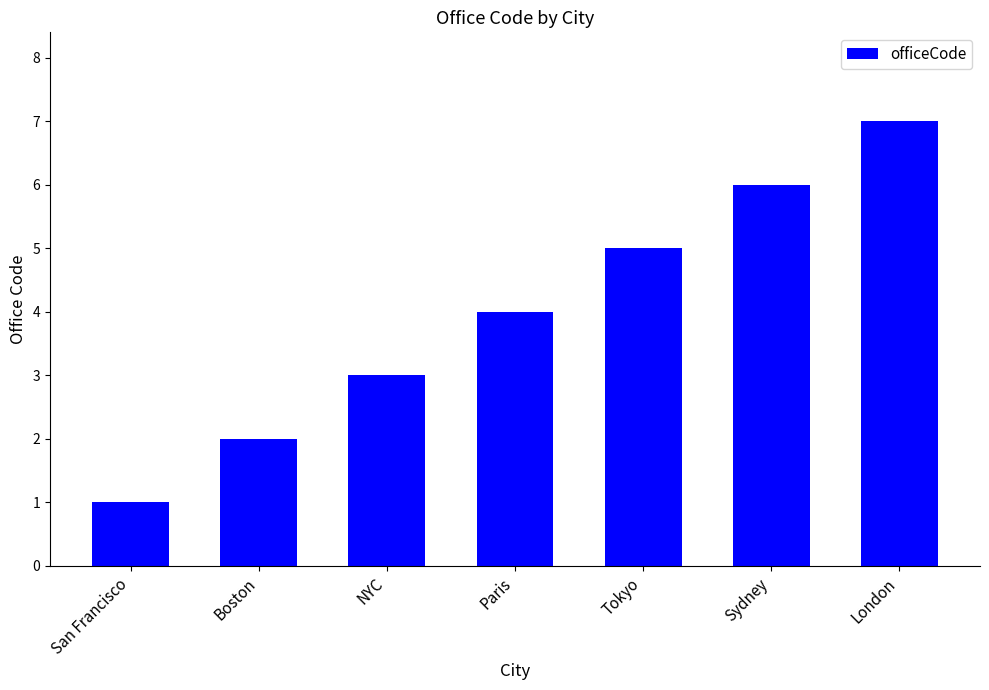

List the labels in order of value, smallest first.

San Francisco, Boston, NYC, Paris, Tokyo, Sydney, London